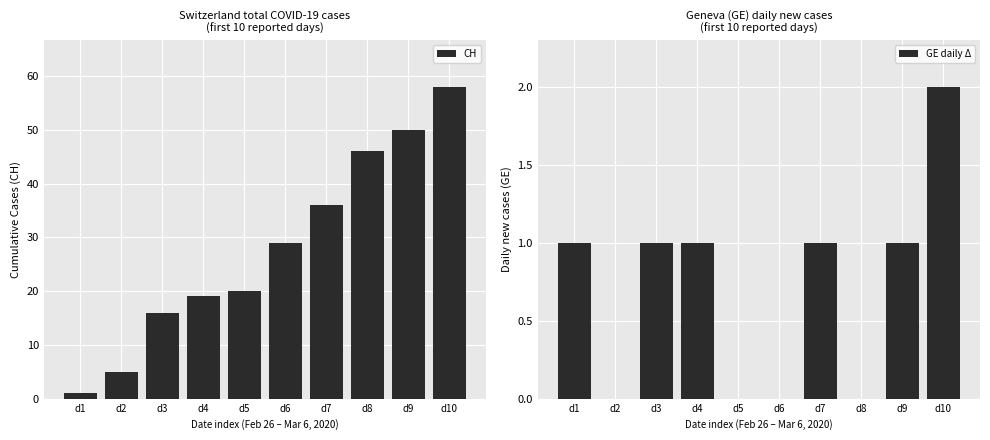

At which category is the sum across all series the highest?

d10